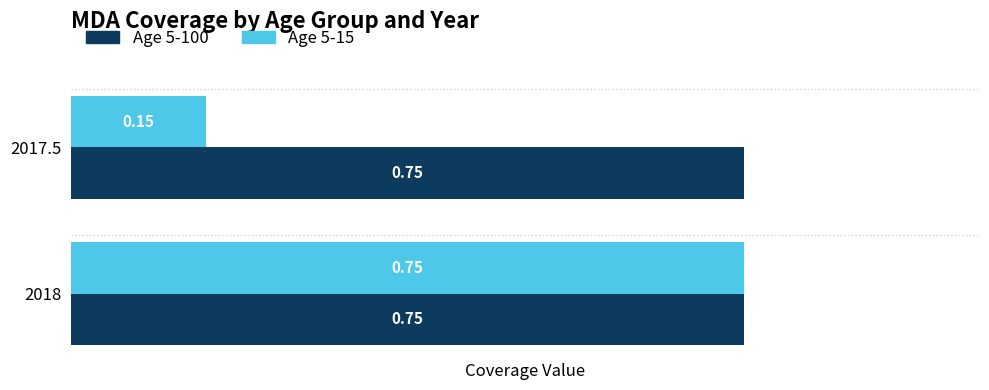

What is the sum of all Age 5-15 values?

0.9